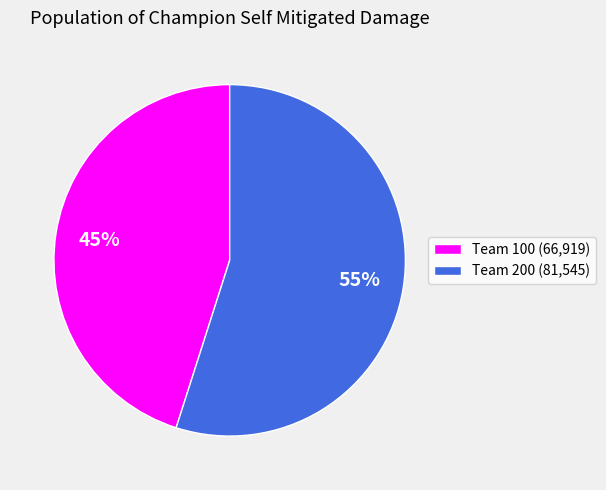

How many segments does this pie chart have?

2